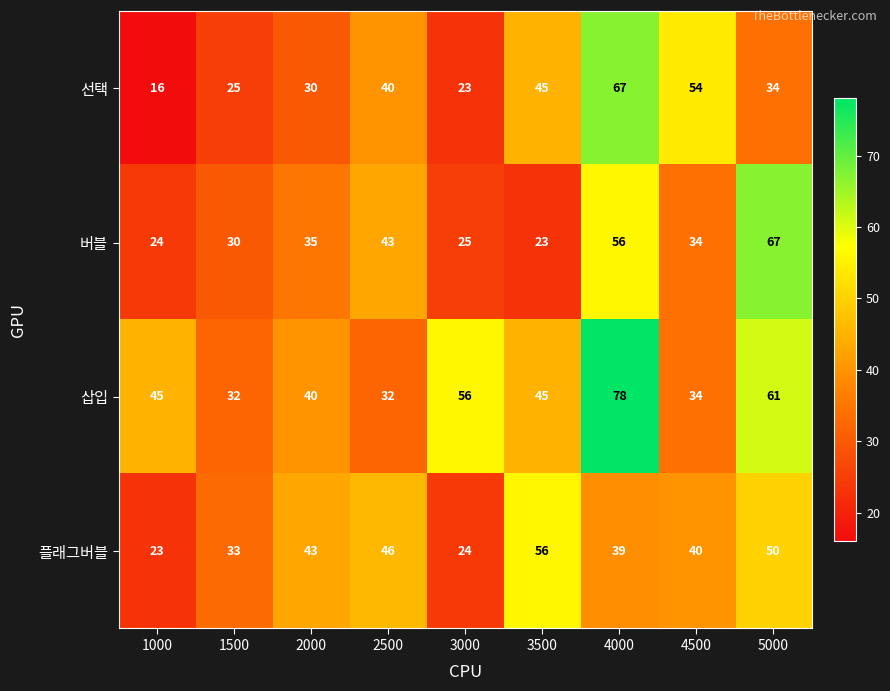

At which category is the sum across all series the highest?

4000